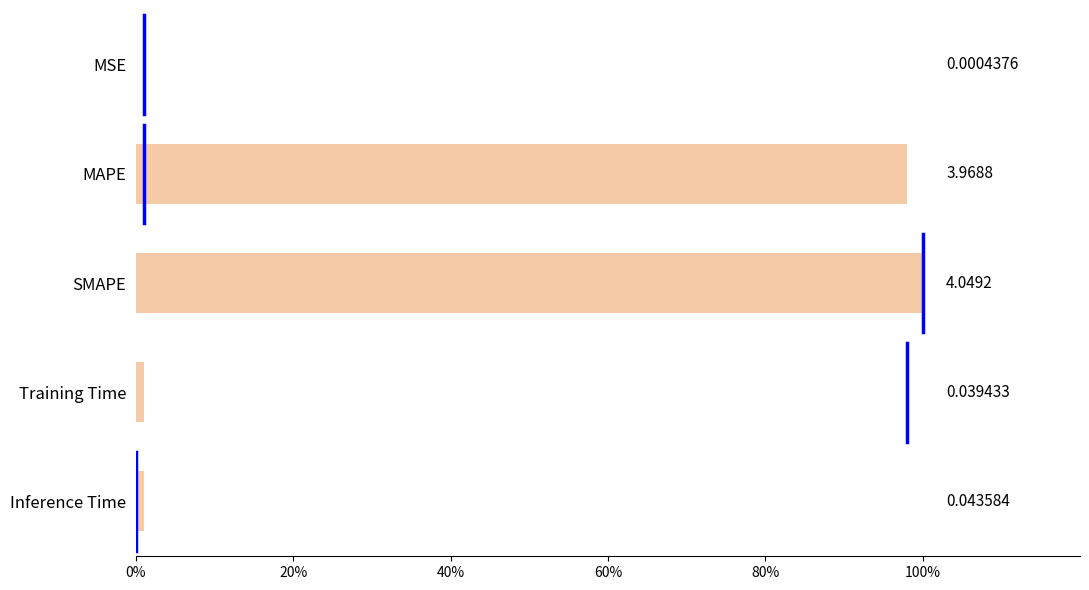

What is the sum of all values?

200.1